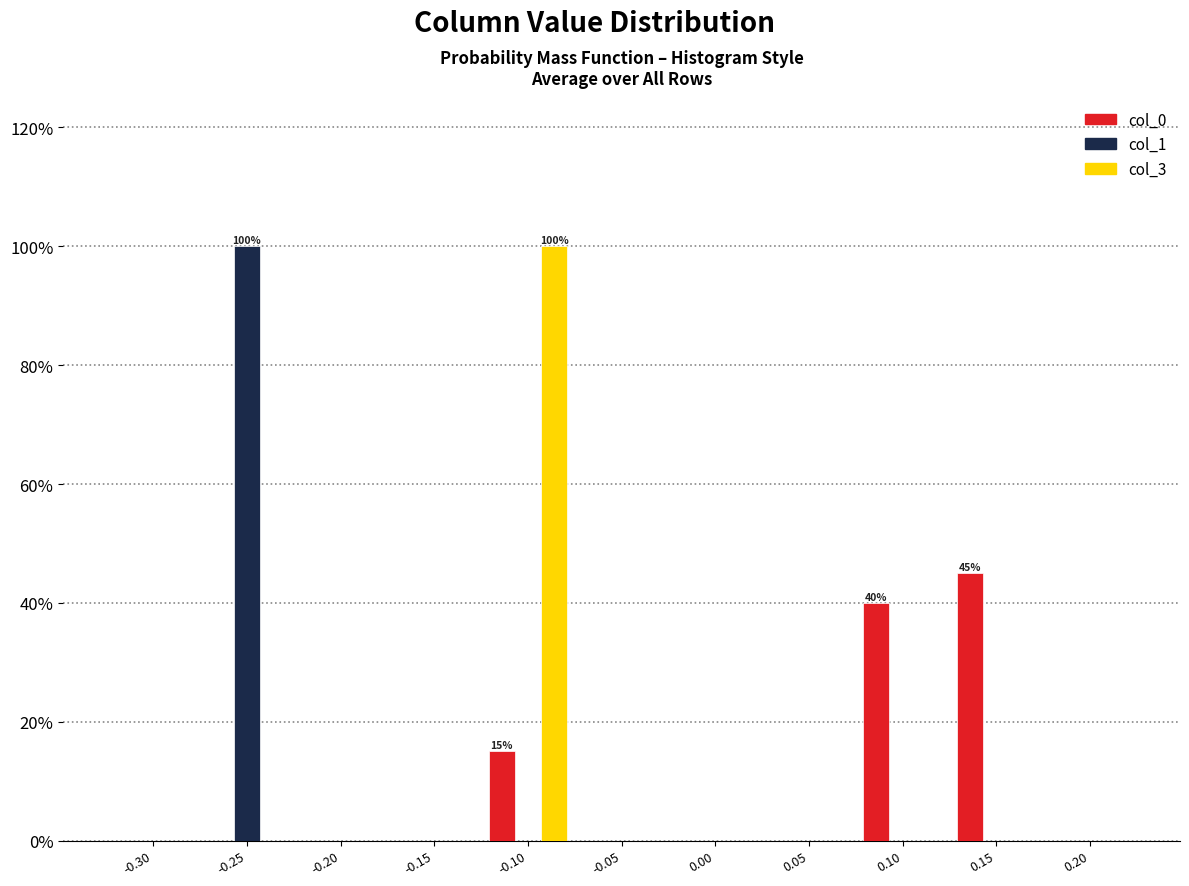

What are all the series names shown in the legend?

col_0, col_1, col_3